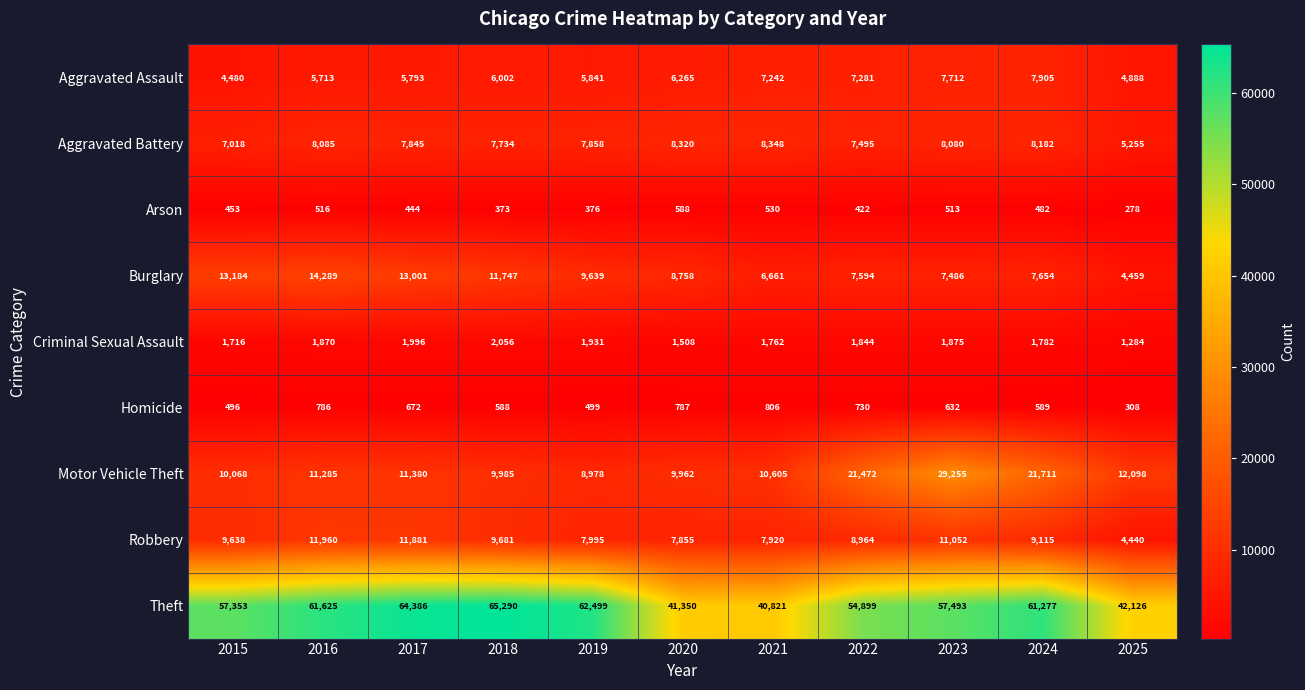

Is it true that Theft equals 21011 at 2015?

False